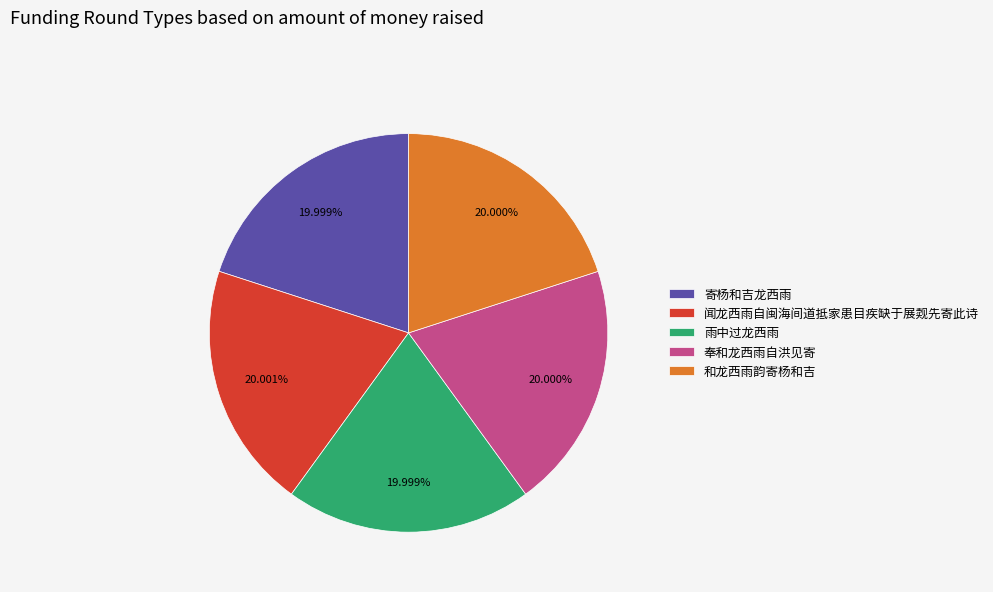

To the nearest percent, what is the average slice percentage?

20%